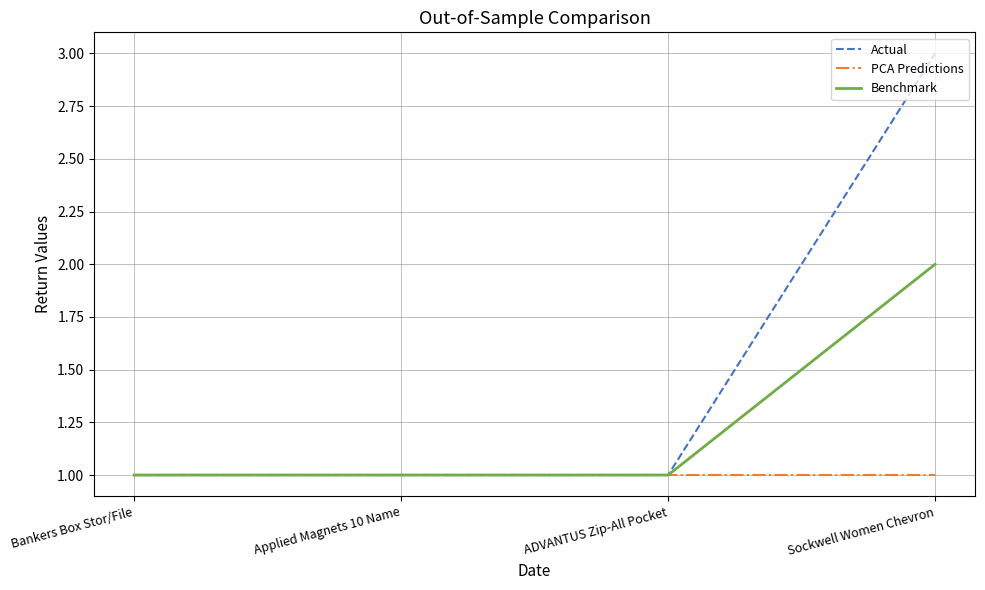

At which category does the chart reach its peak across all series?

Sockwell Women Chevron